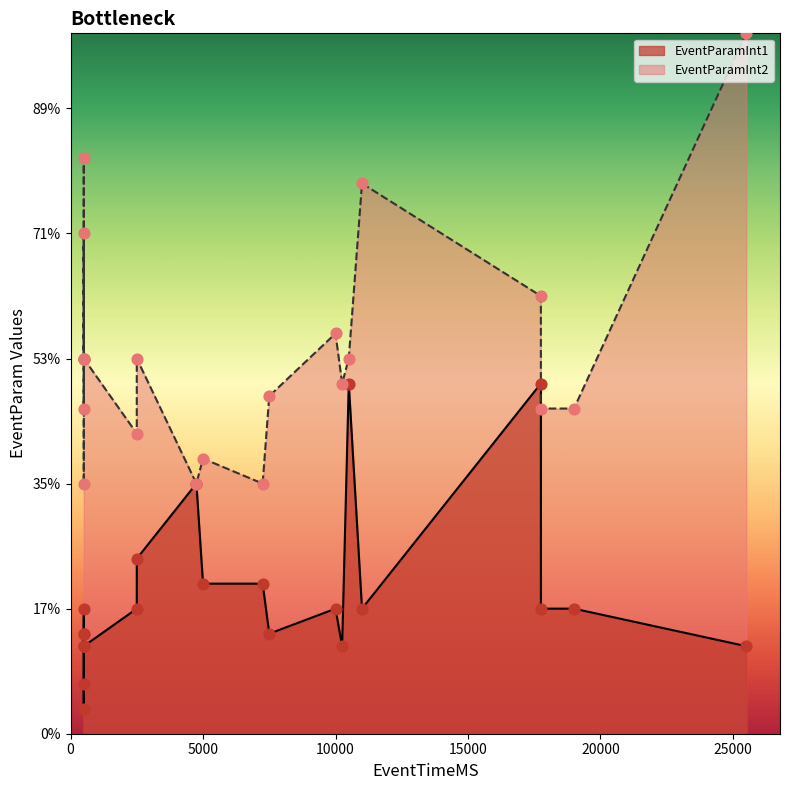

Which series has the largest total across all categories?

EventParamInt2